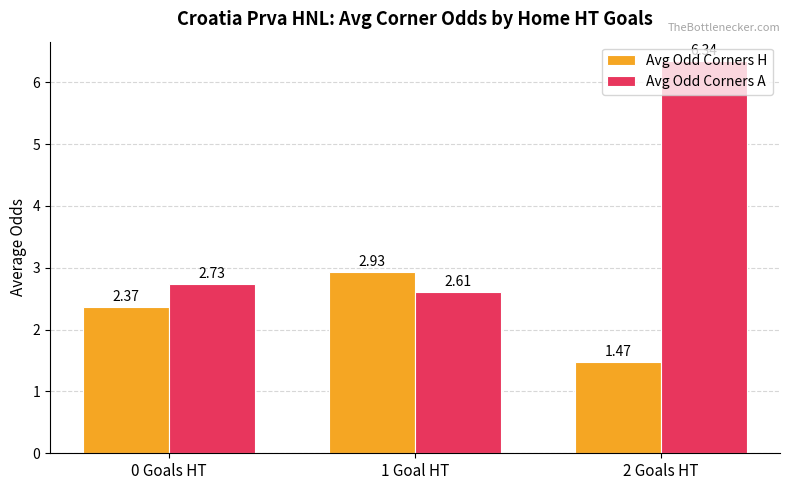

List the series in order of their peak value, lowest first.

Avg Odd Corners H, Avg Odd Corners A